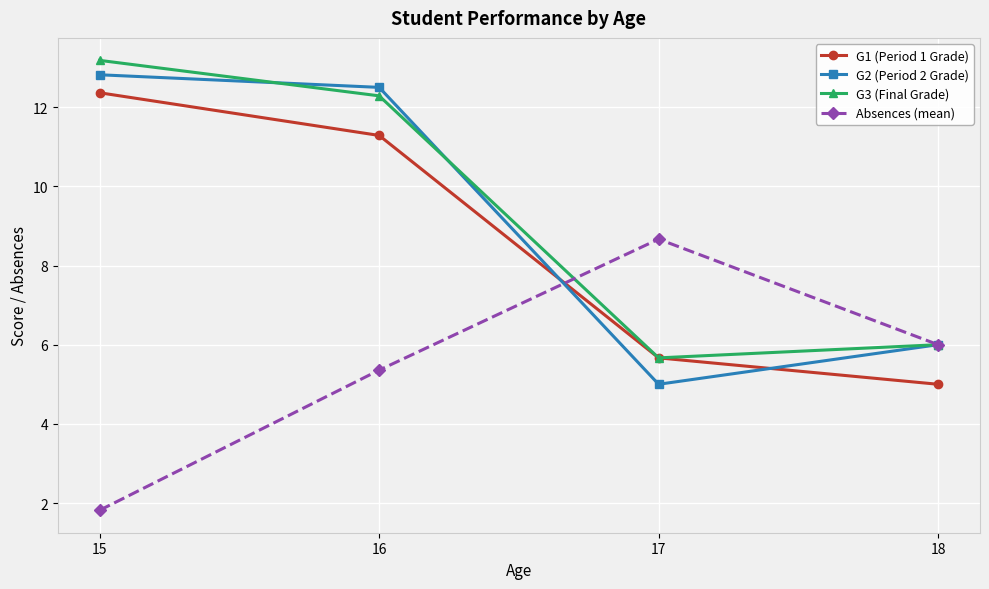

What is the spread (max minus min) of values at 15?

11.4